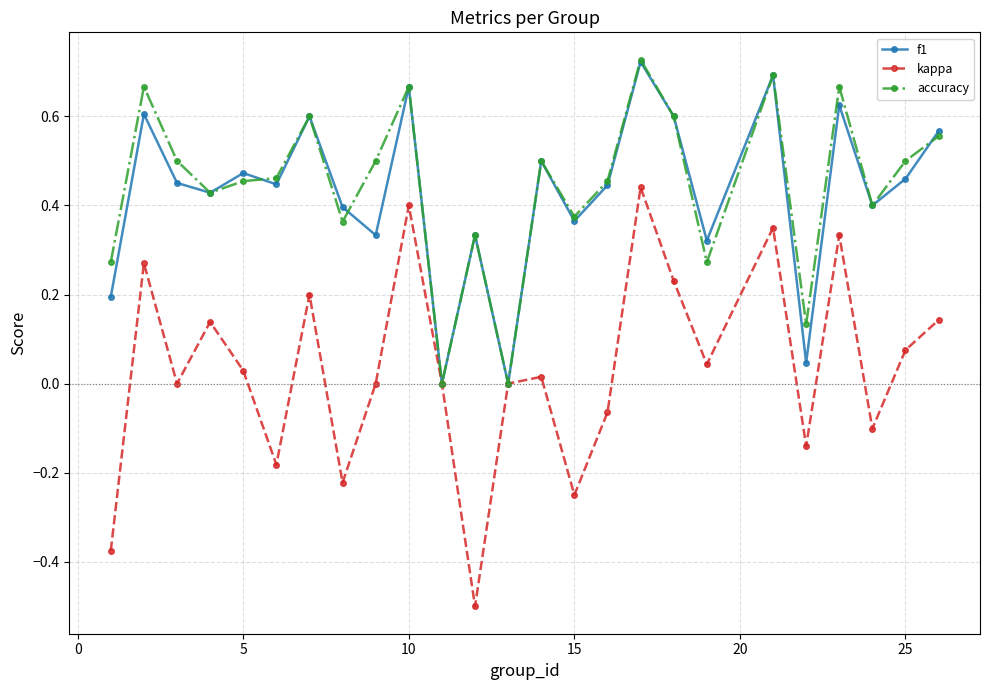

True or false: kappa has more than 0 interior local peaks.

True